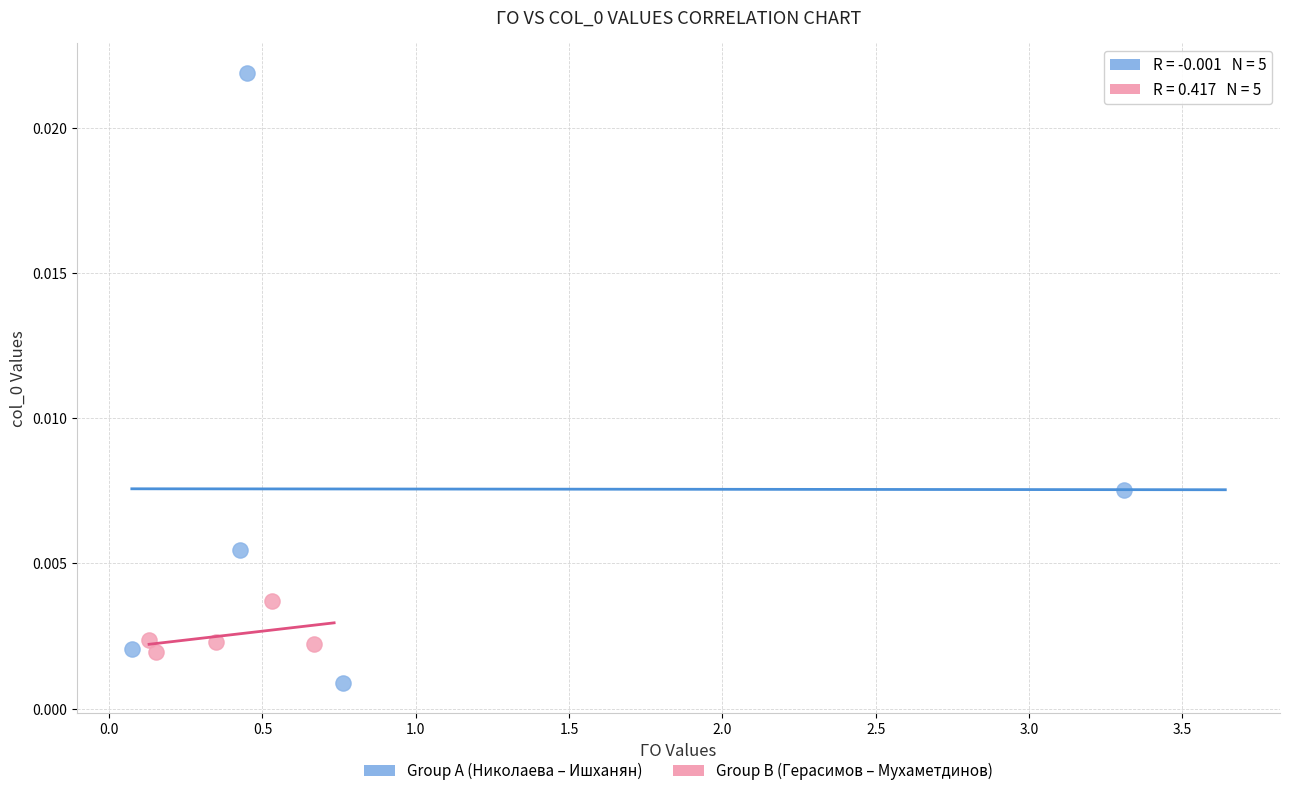

Which series has the largest Y range (max minus min)?

Group A (Николаева – Ишханян)